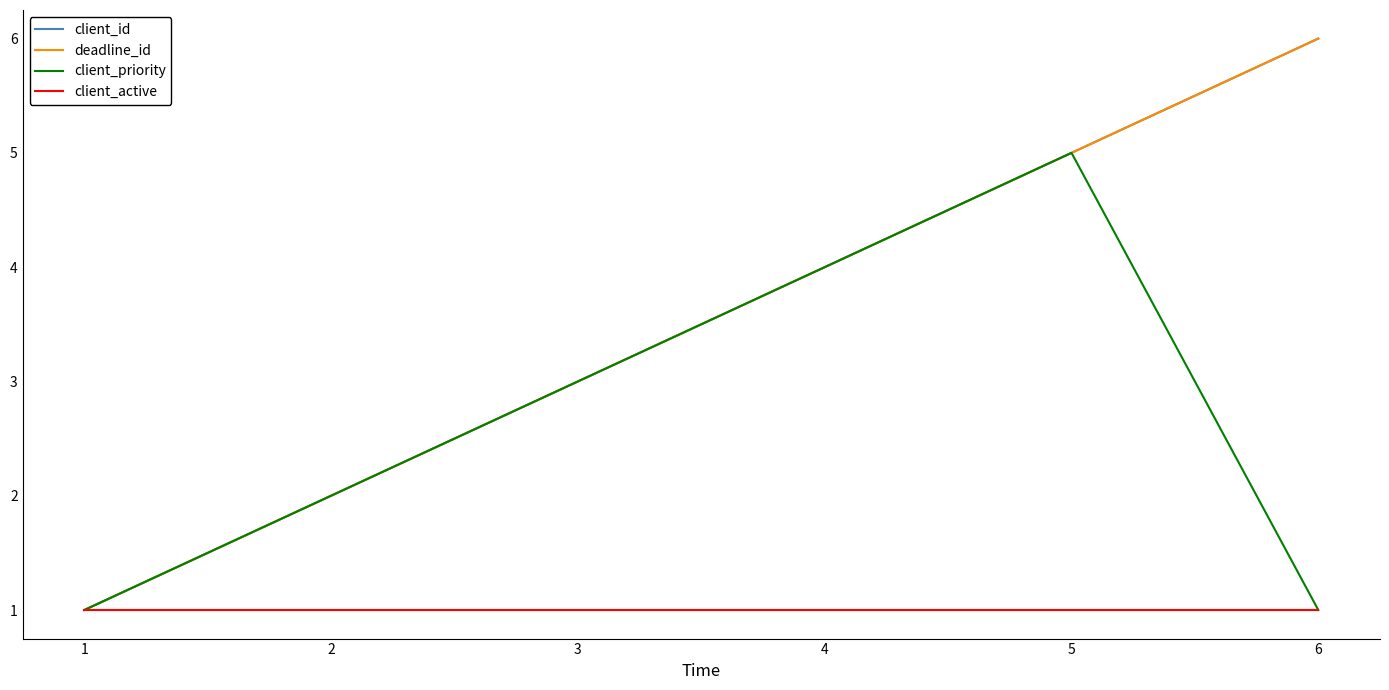

Does the chart have visible grid lines?

No